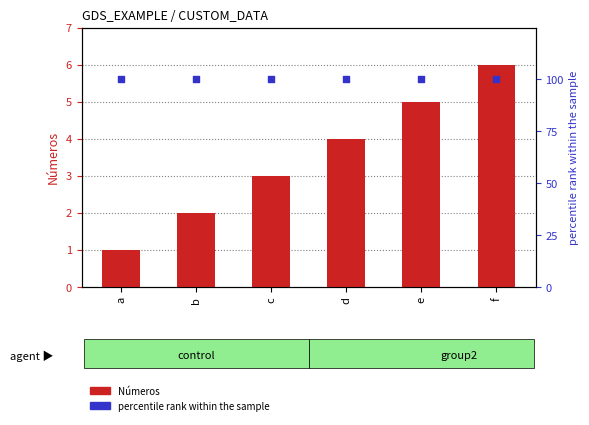

Which series has the largest Y range (max minus min)?

Números